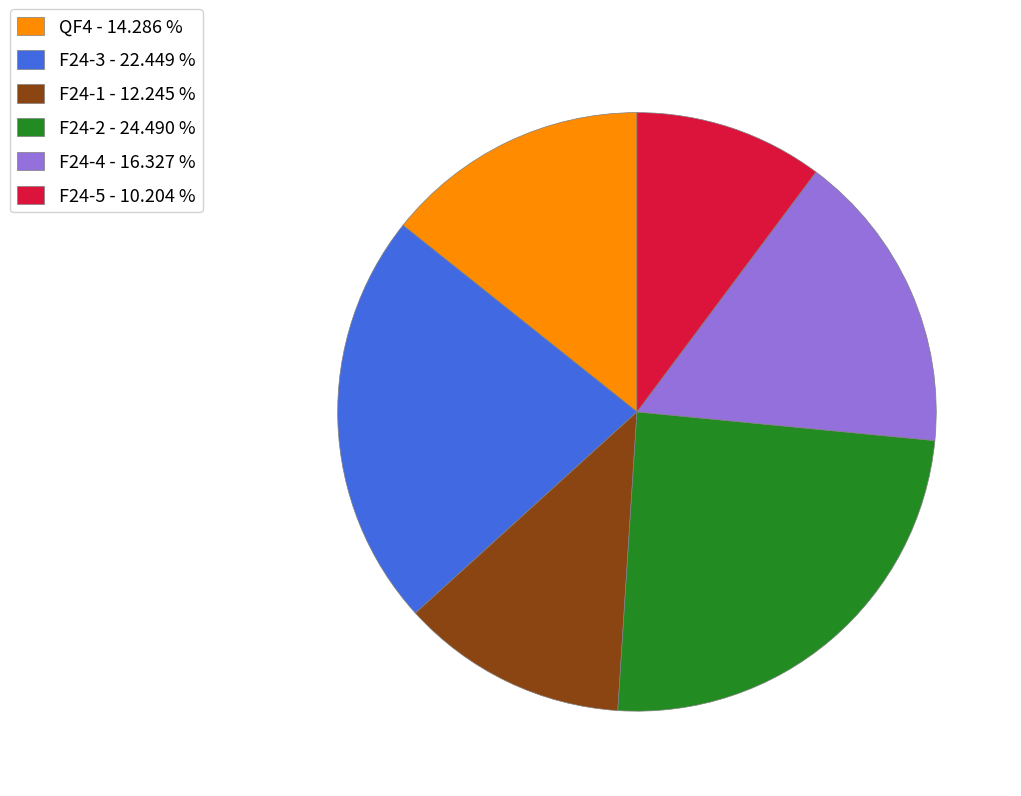

Do F24-4 - 16.327 % and F24-1 - 12.245 % together represent more than half of the pie?

No